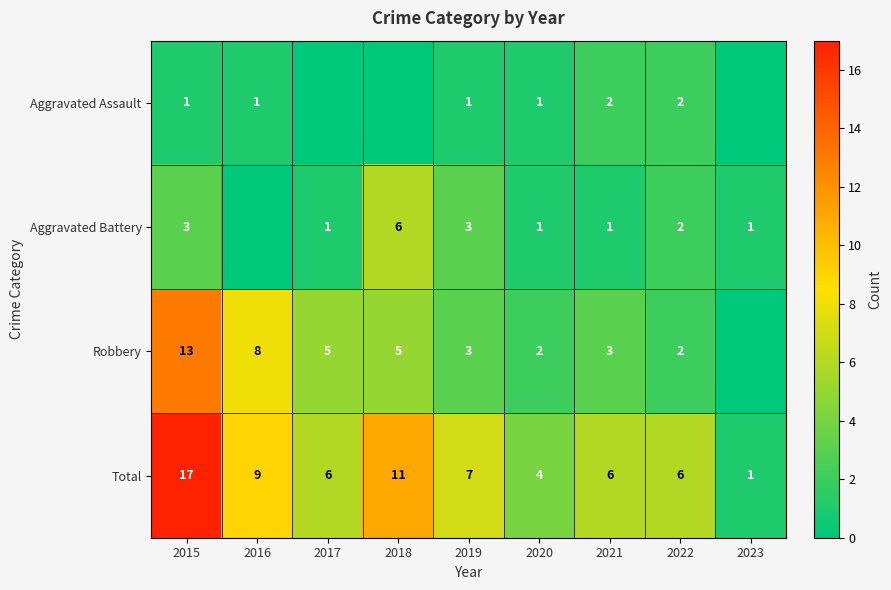

What is the sum of all Total values?

67